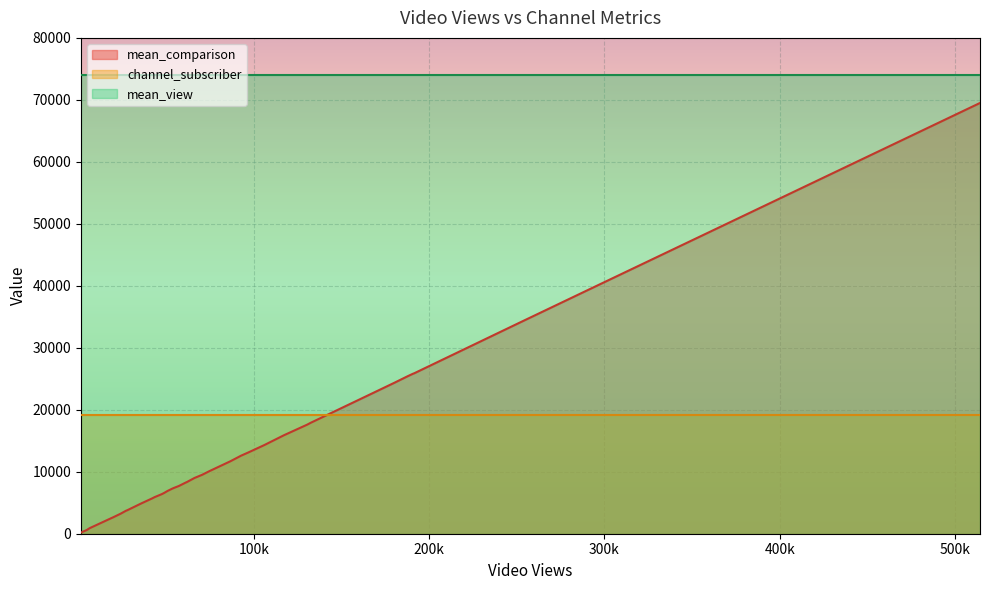

Rank the series by their maximum value, from highest to lowest.

mean_view, mean_comparison, channel_subscriber